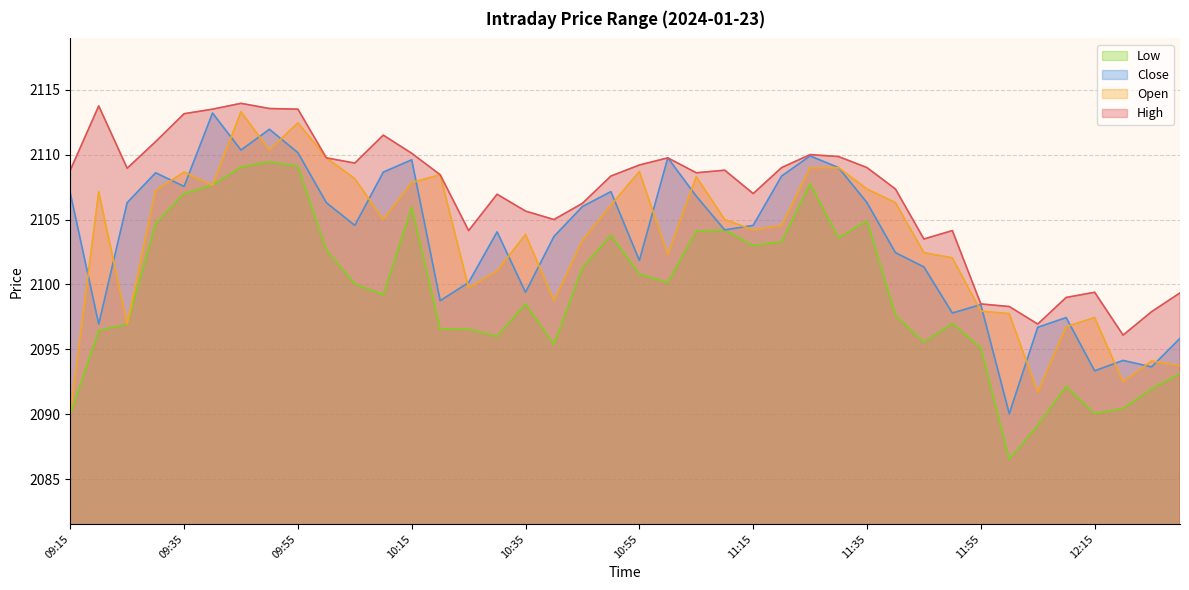

What is the label of the 19th point from the right?

11:00